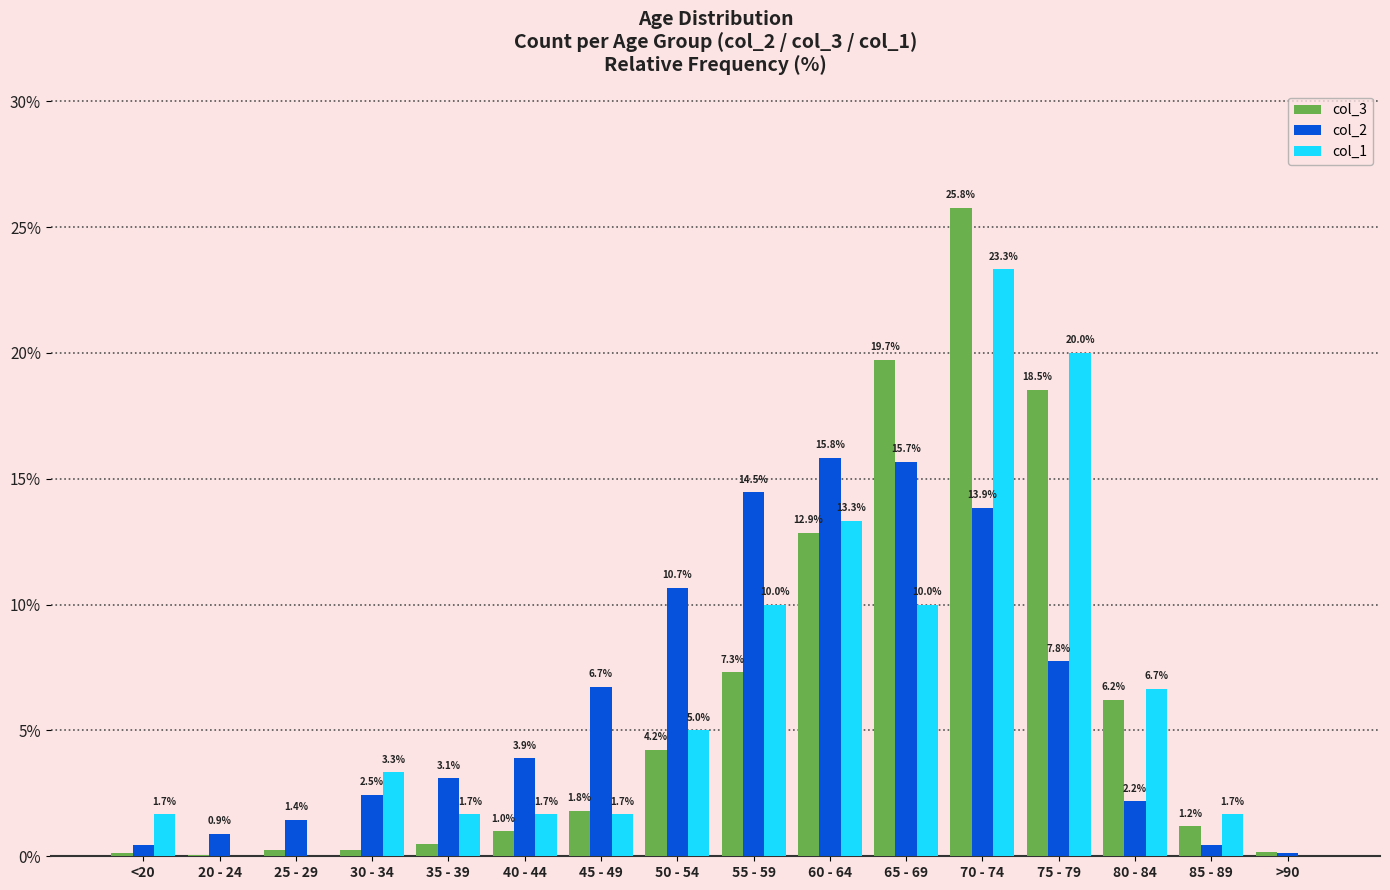

At which category does the chart reach its peak across all series?

70 - 74